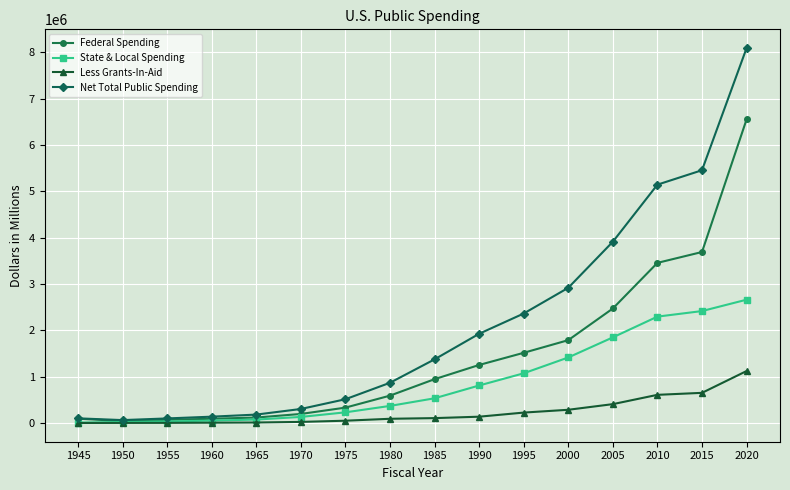

True or false: Net Total Public Spending has more than 2 points higher than both neighbors.

False